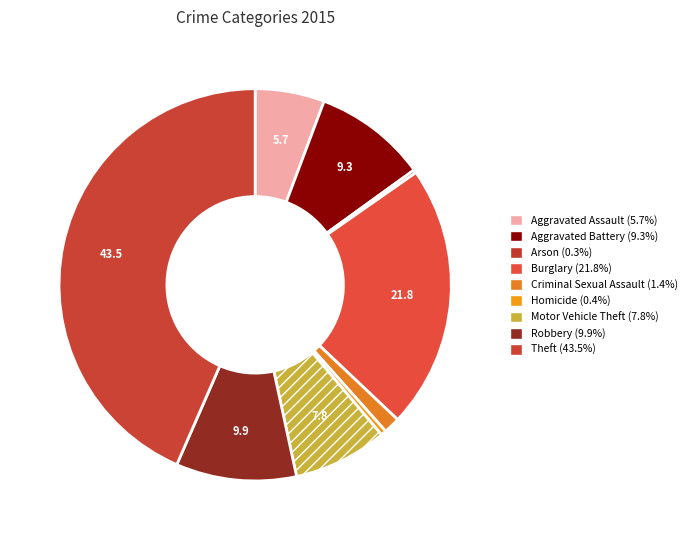

Rank the categories by value from highest to lowest.

Theft, Burglary, Robbery, Aggravated Battery, Motor Vehicle Theft, Aggravated Assault, Criminal Sexual Assault, Homicide, Arson